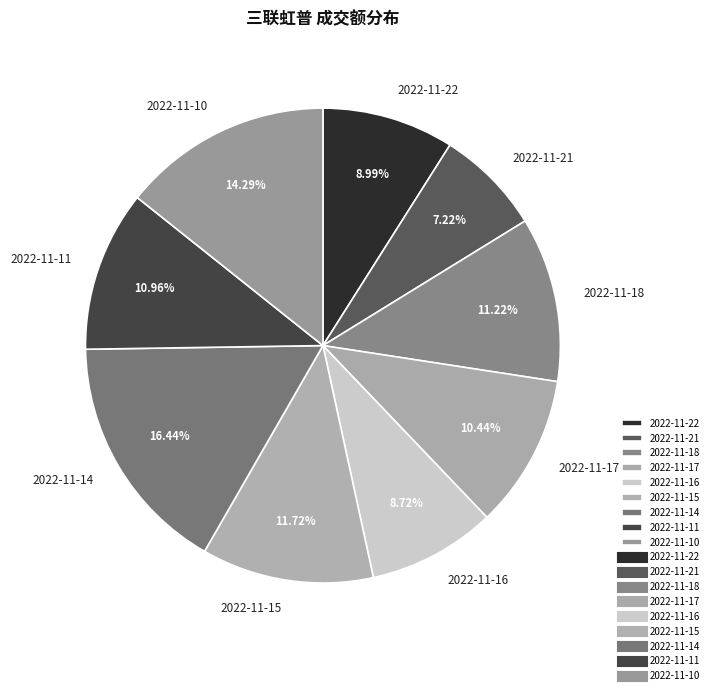

To the nearest percent, what portion does 2022-11-22 represent?

9%